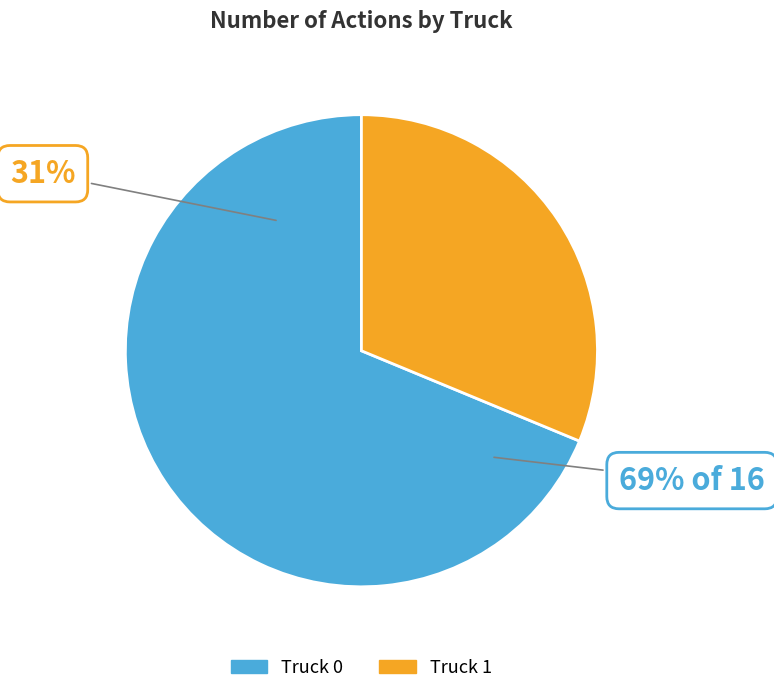

To the nearest percent, what is the combined percentage of Truck 0 and Truck 1?

100%